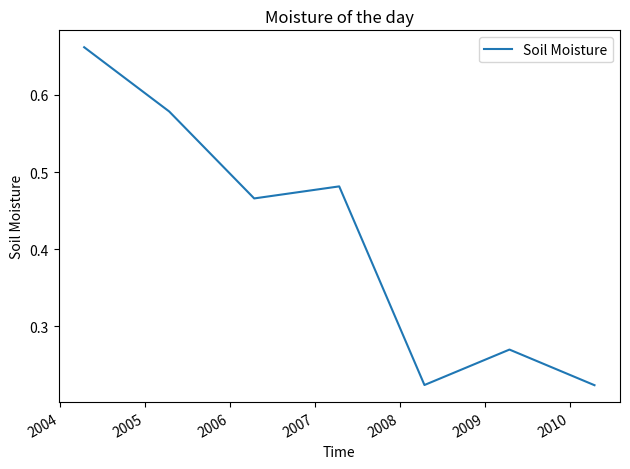

How many values are between 0 and 1?

7